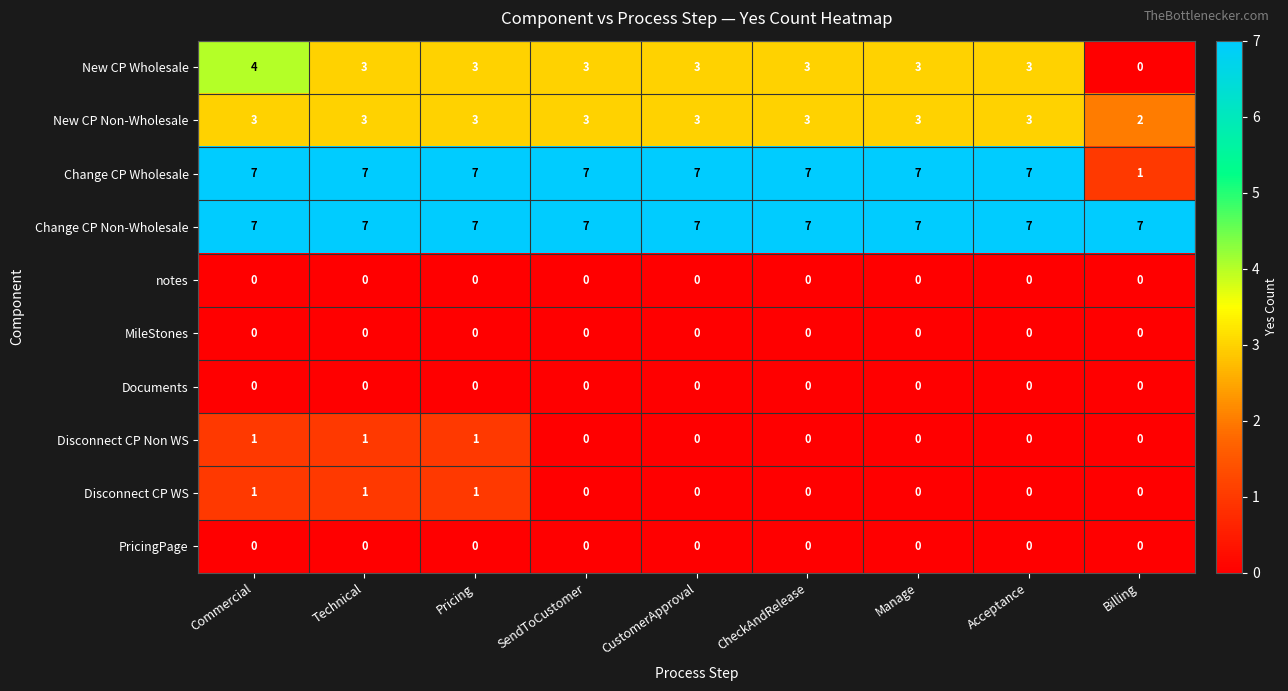

What is the difference between the highest and lowest values at Billing?

7